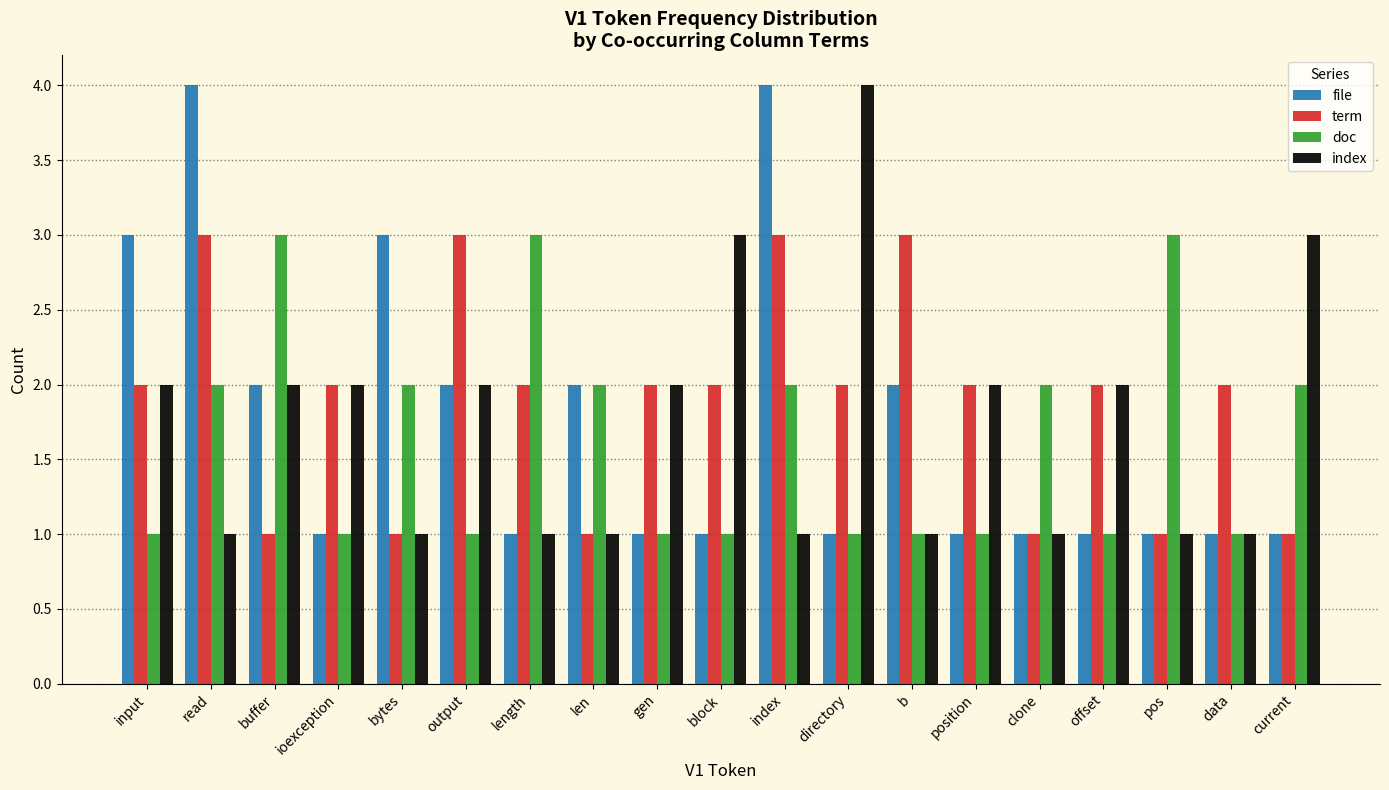

How many term values are between 1 and 2?

15